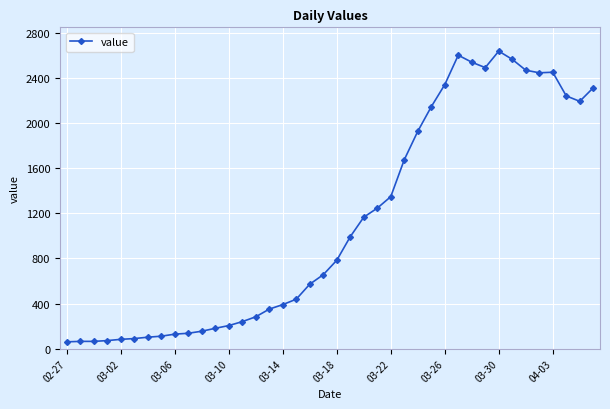

What is the difference between the maximum and minimum values?

2577